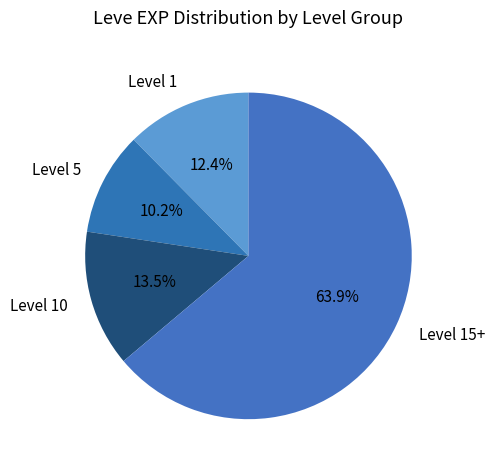

Do Level 15+ and Level 10 together represent more than half of the pie?

Yes